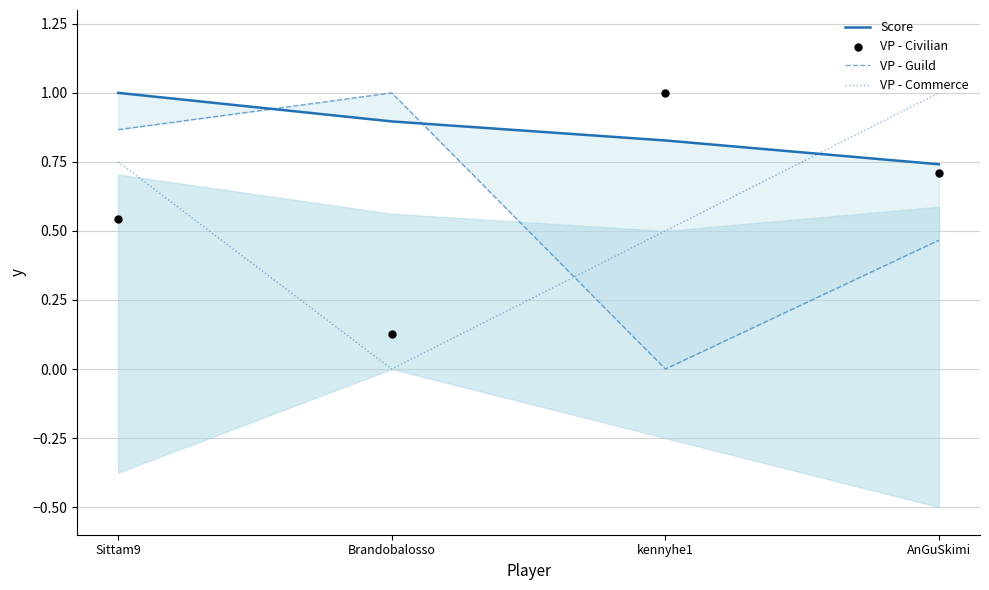

Which series has the largest total across all categories?

Score